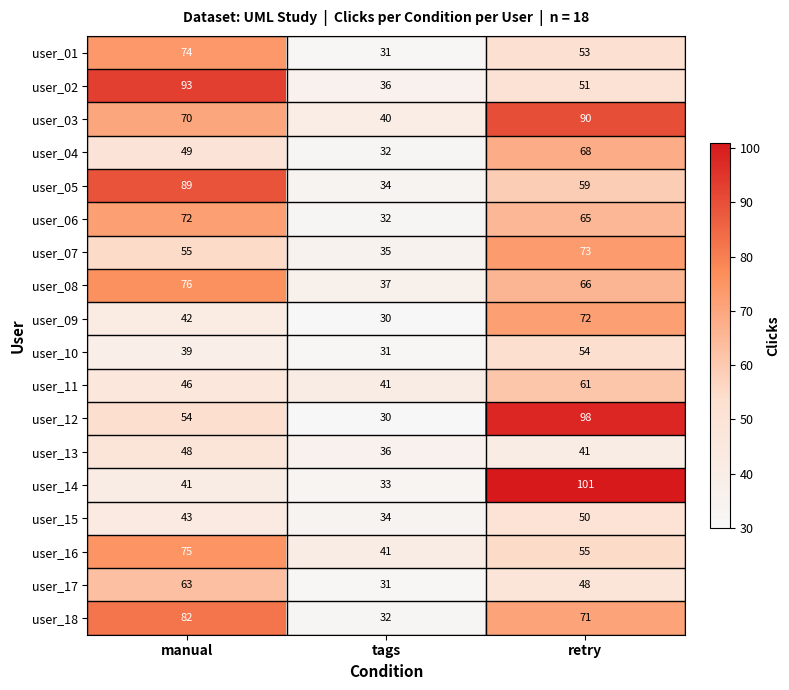

Between manual and tags, which series saw the biggest shift?

user_02